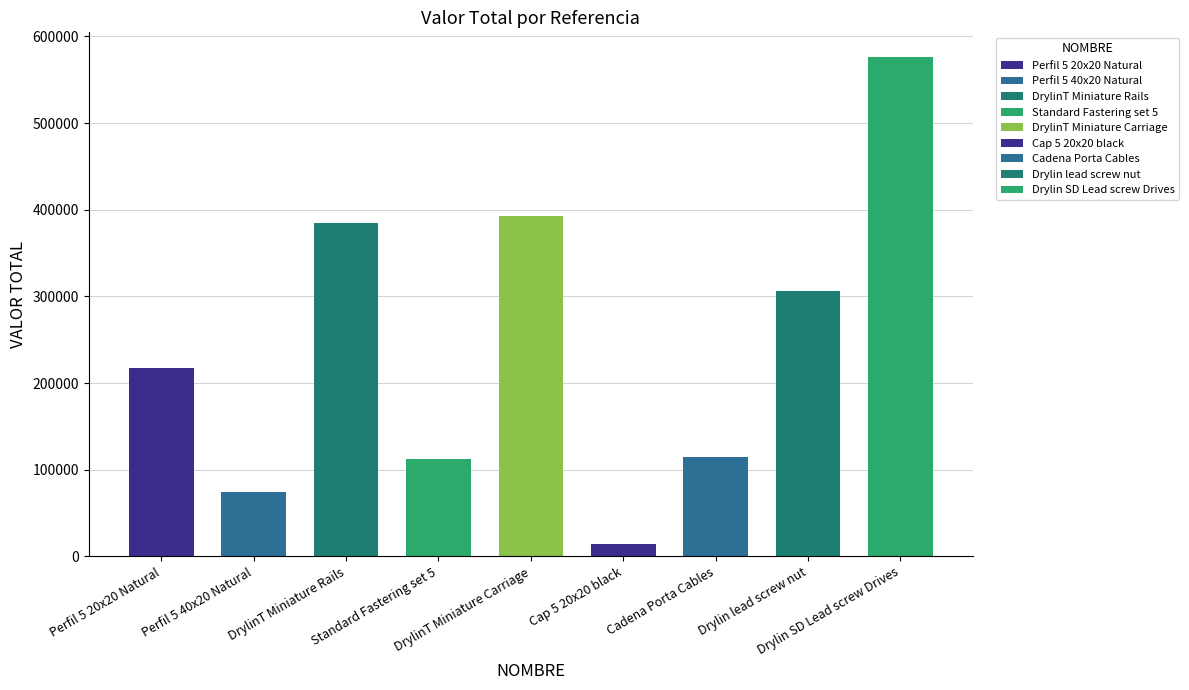

What is the change in value from DrylinT Miniature Carriage to Cadena Porta Cables?

-278124